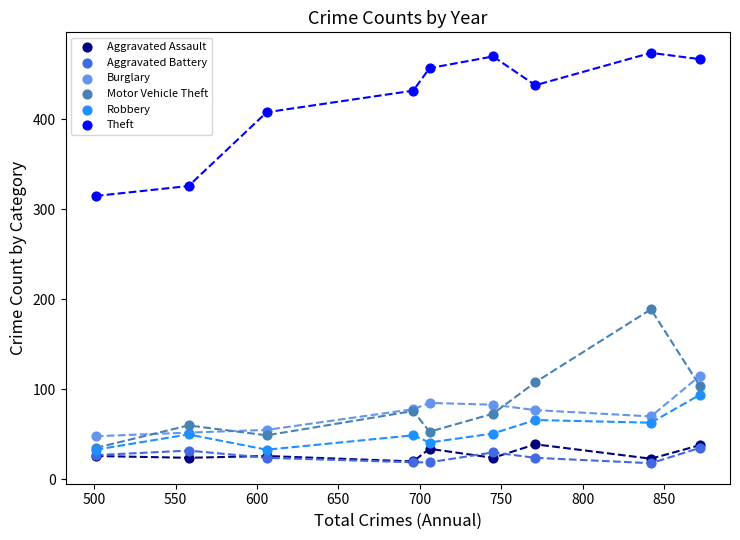

Across all series, what Y value is closest to 246?

189